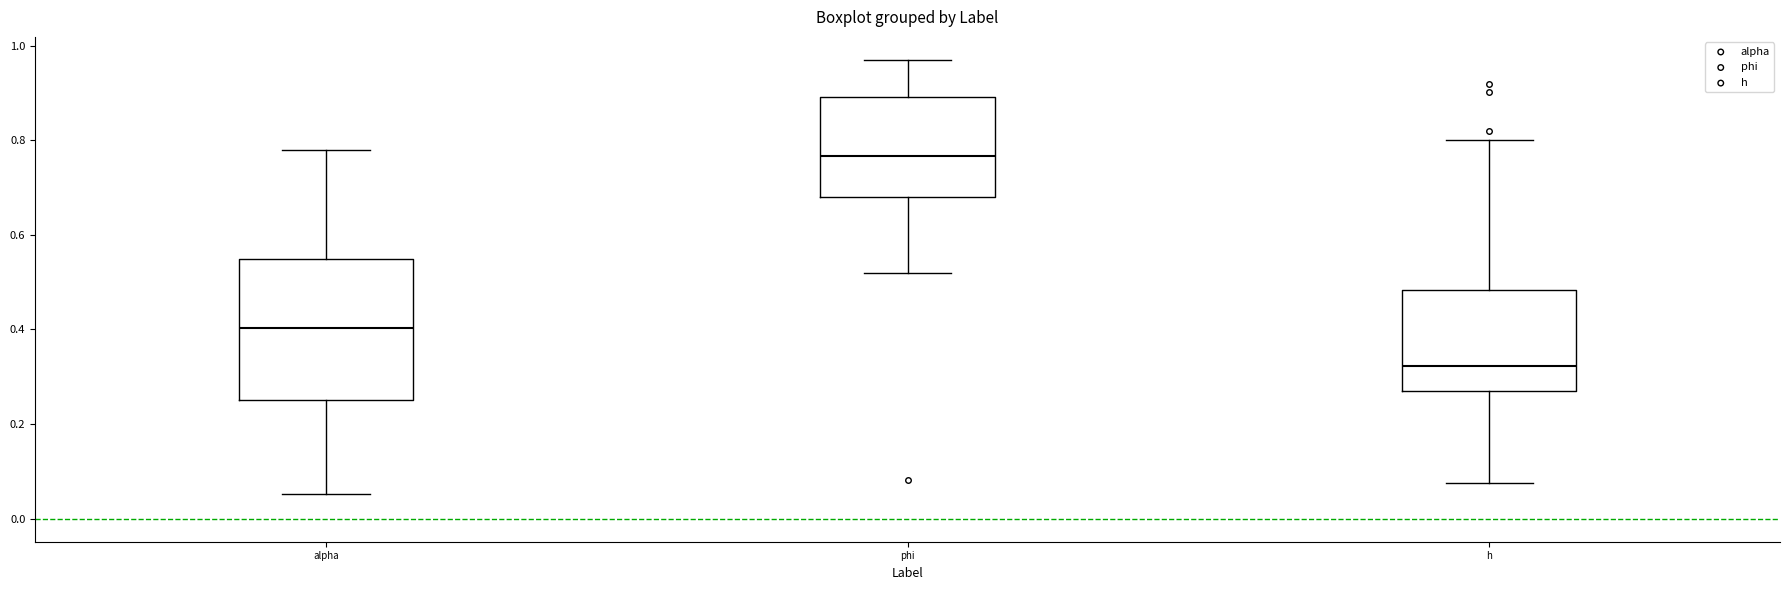

Which box's median line is the highest?

phi